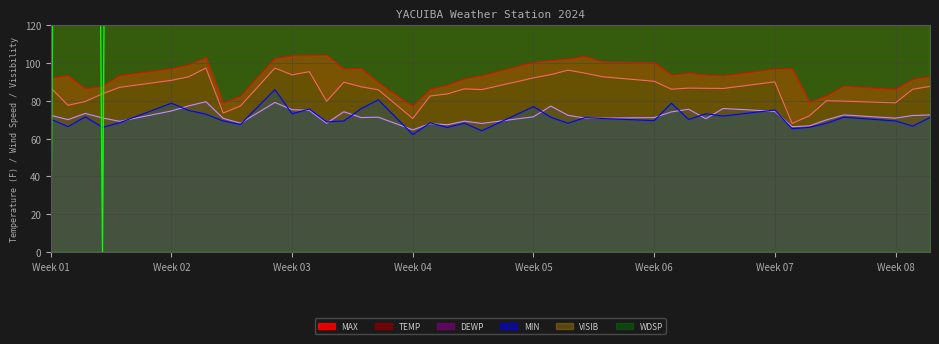

True or false: VISIB and MIN intersect in this chart.

False